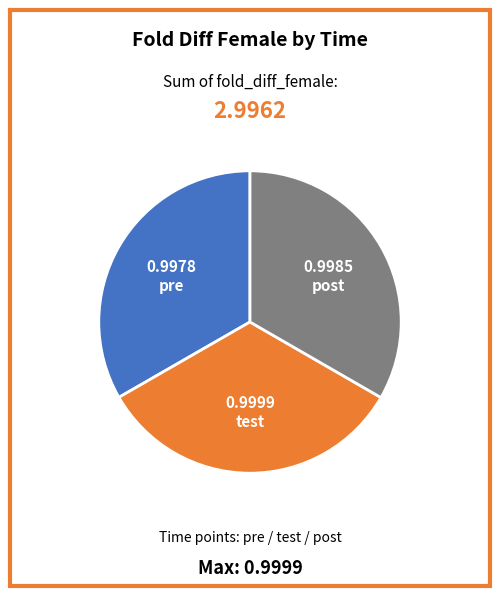

Is there a majority slice in this chart?

No